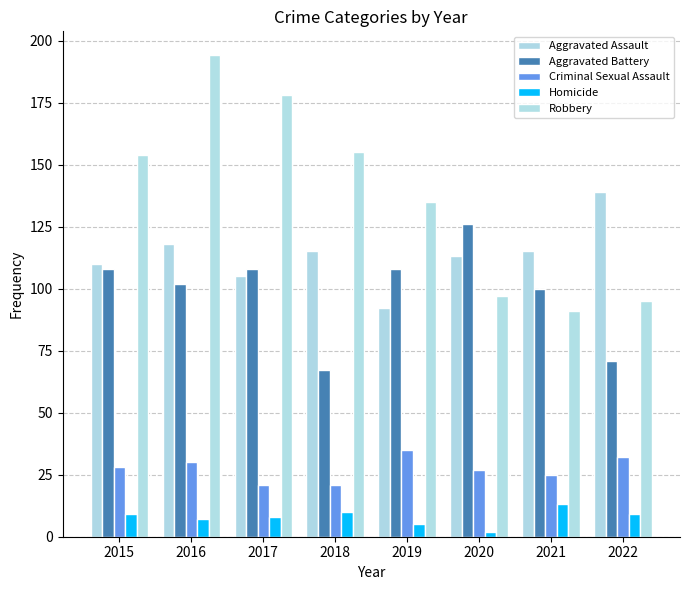

Count the number of data series in this chart.

5